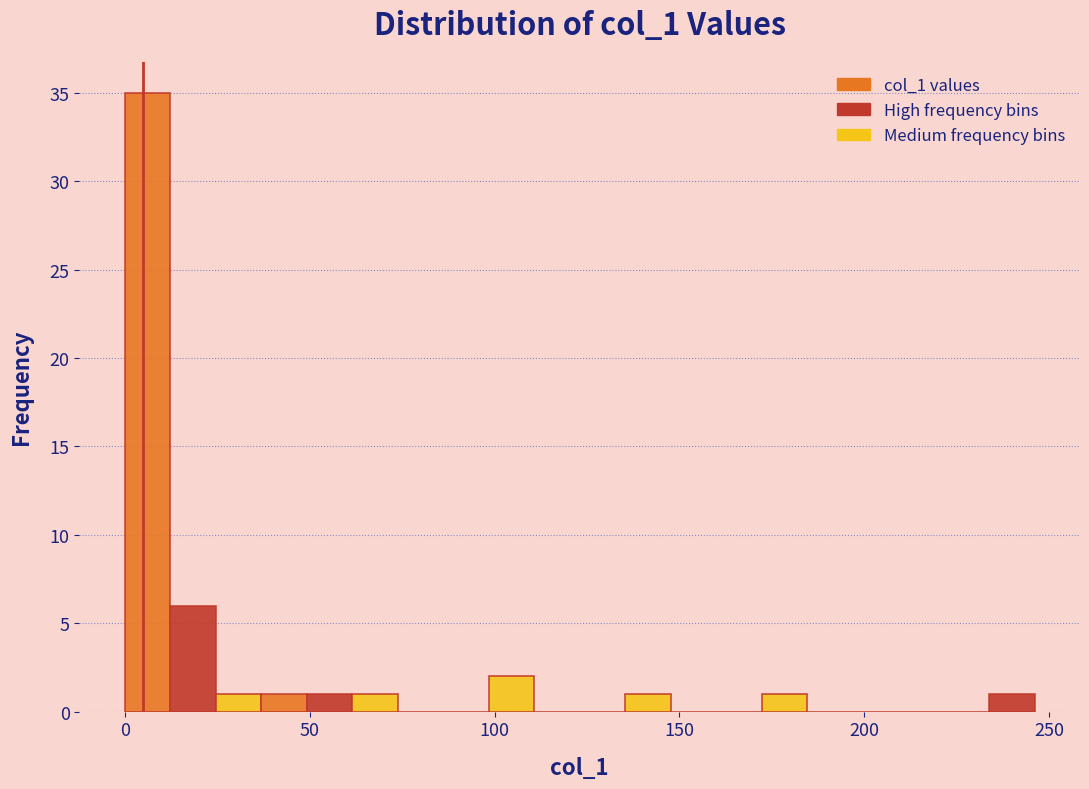

Read against the x-axis, roughly where is the centre of the tallest bar?

5